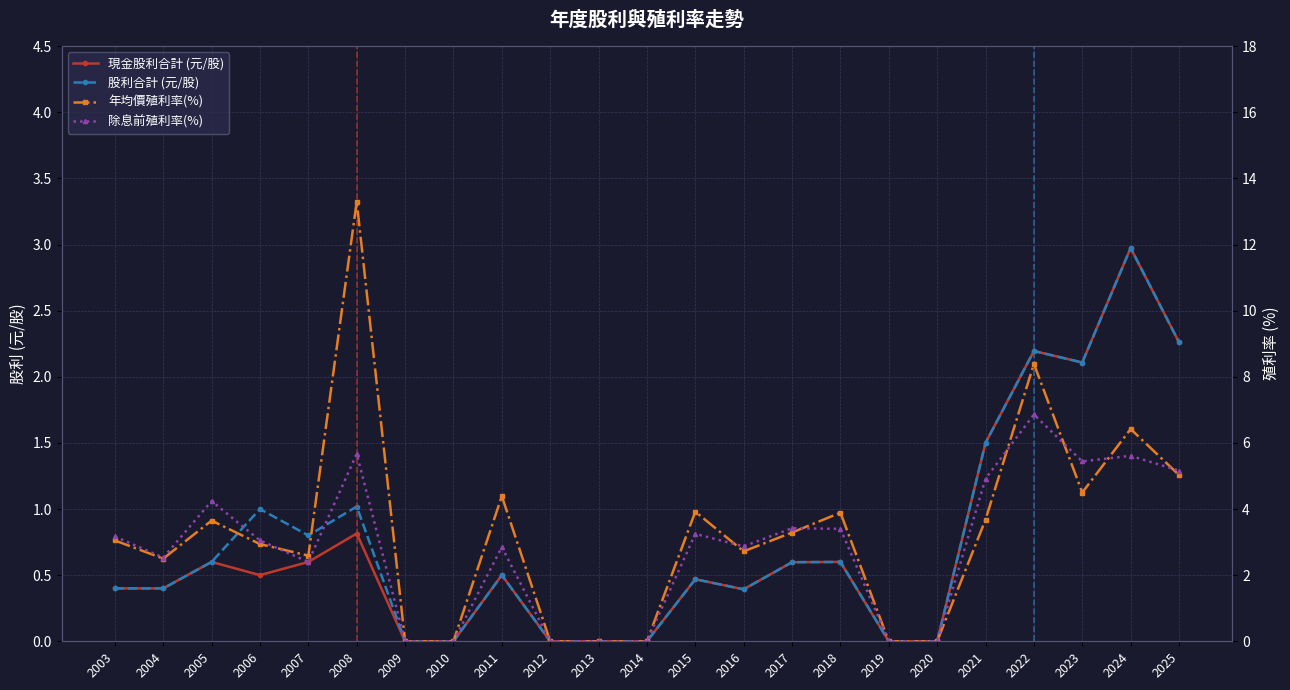

What is the difference between the maximum and minimum values in the 除息前殖利率(%) series?

6.9